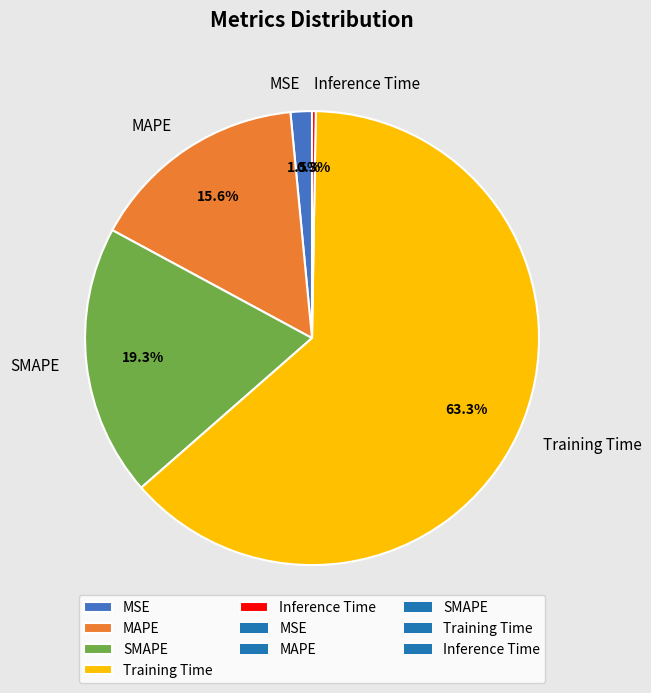

Which category has the biggest portion of the pie?

Training Time